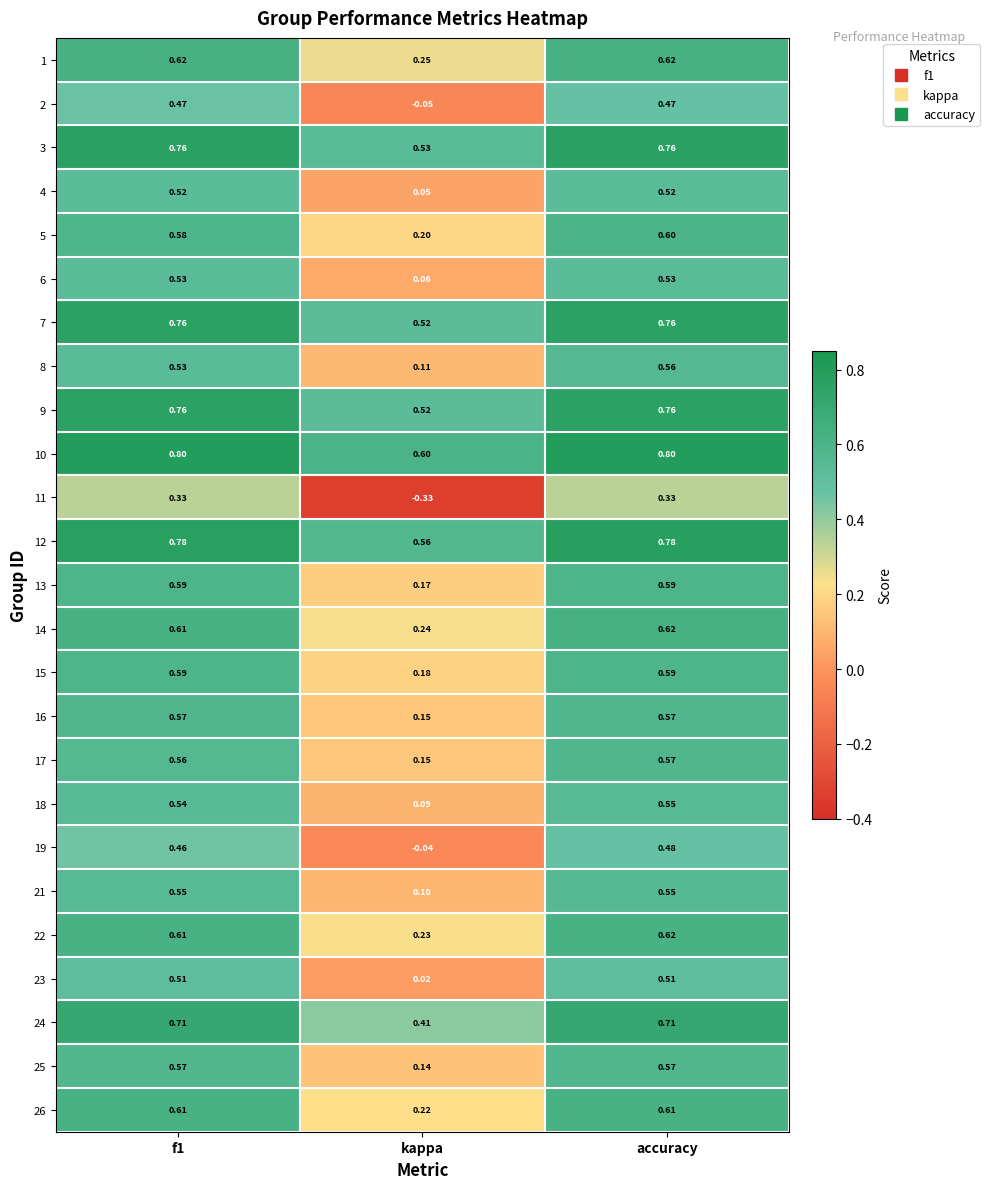

At which label is 19 closest to 0?

kappa